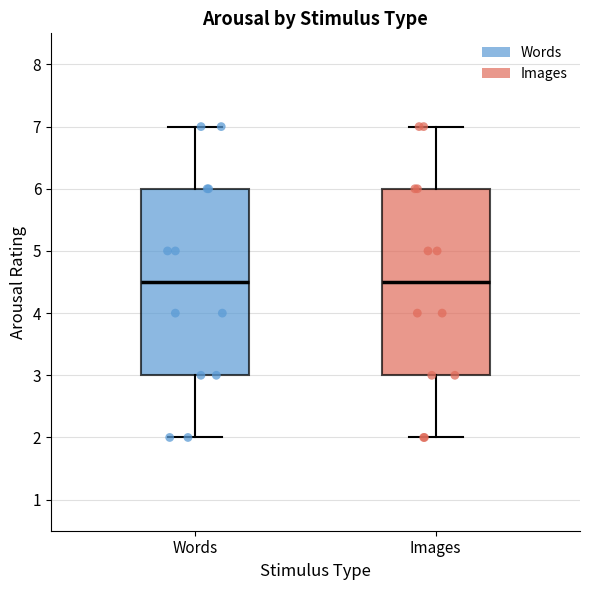

Where is the upper edge of the box for Images on the y-axis? The values are not printed on the chart, so give them approximately, as read against the axis.

6.0